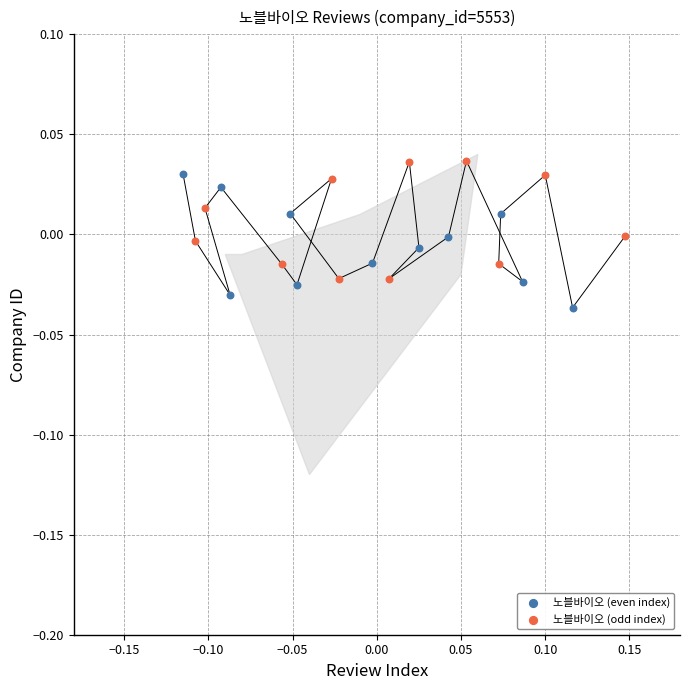

Which series reaches the minimum Y coordinate?

노블바이오 (even index)